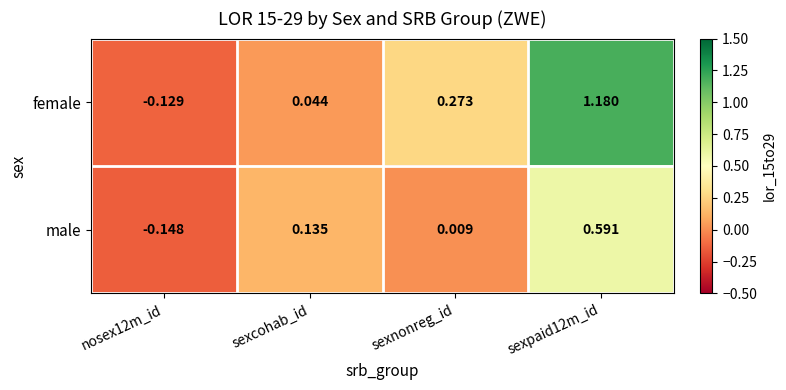

Between sexcohab_id and sexnonreg_id, which series saw the biggest shift?

female